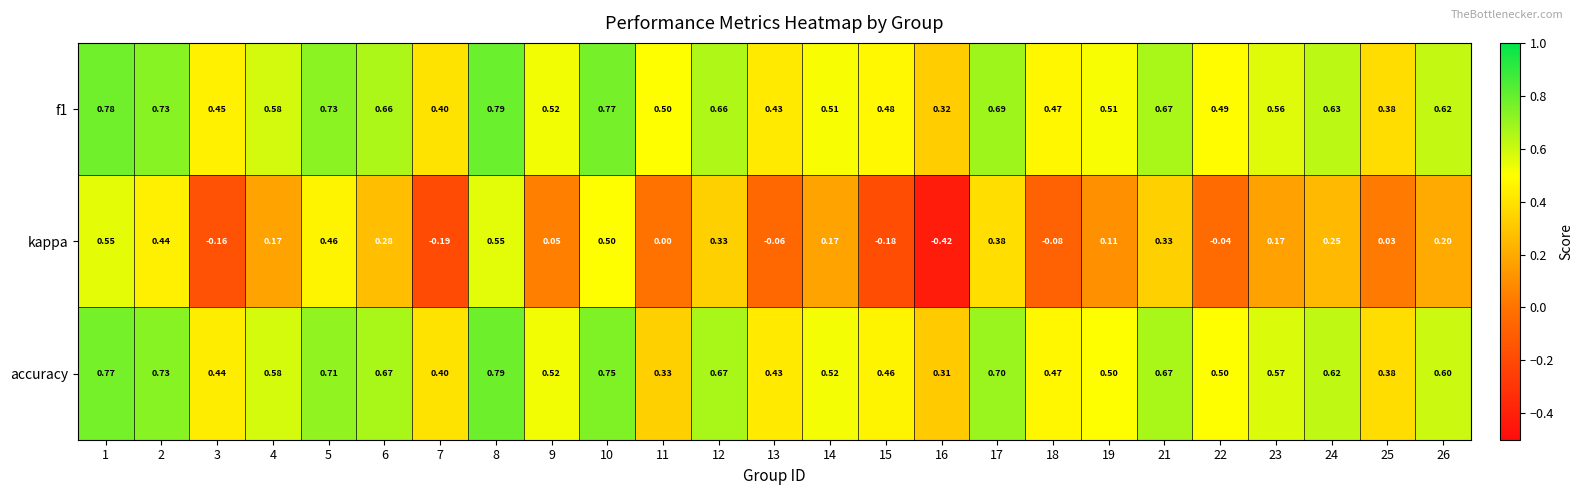

Which series changed the most between 10 and 19?

kappa